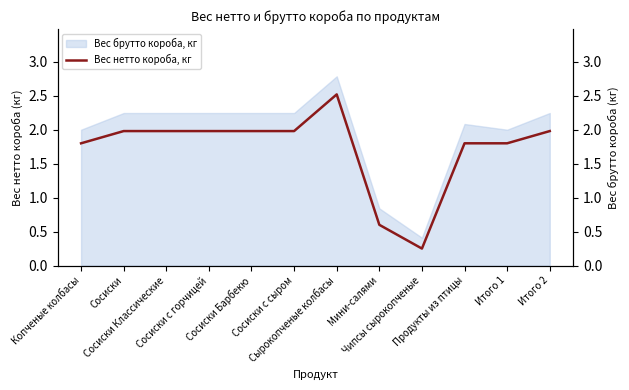

Which category has the lowest value across all series?

Чипсы сырокопченые